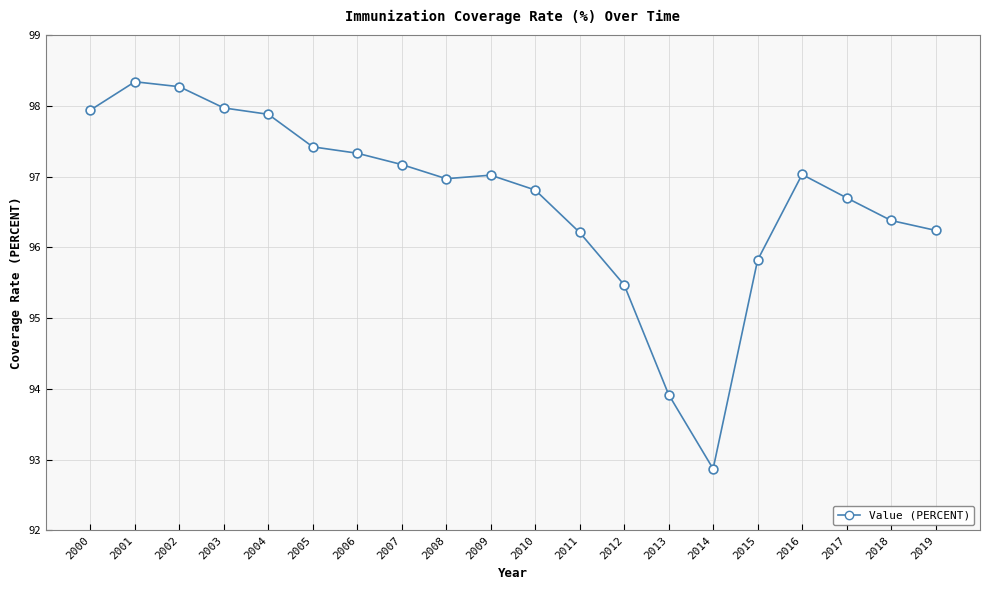

What is the range of Y values (max minus min)?

5.5